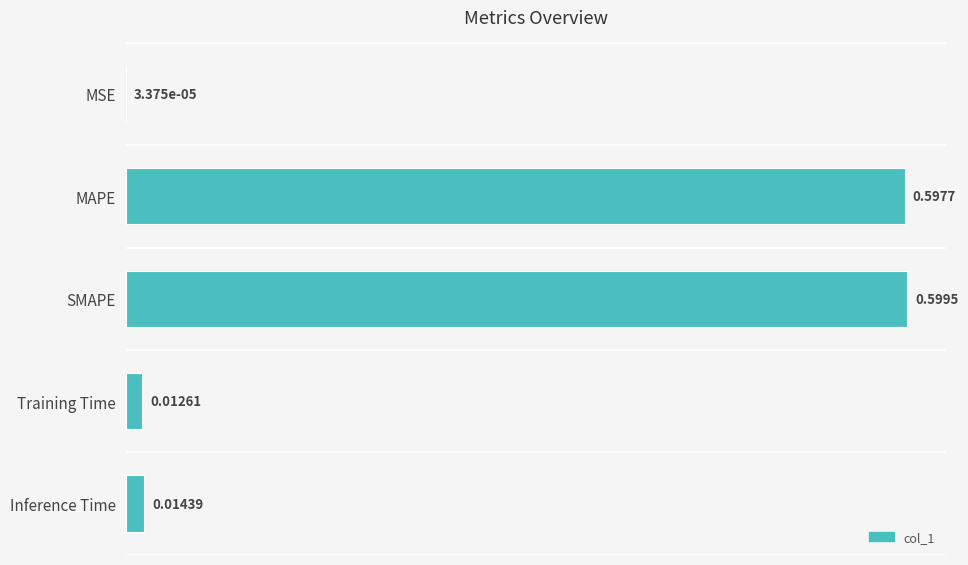

Which has a higher value, MSE or MAPE?

MAPE